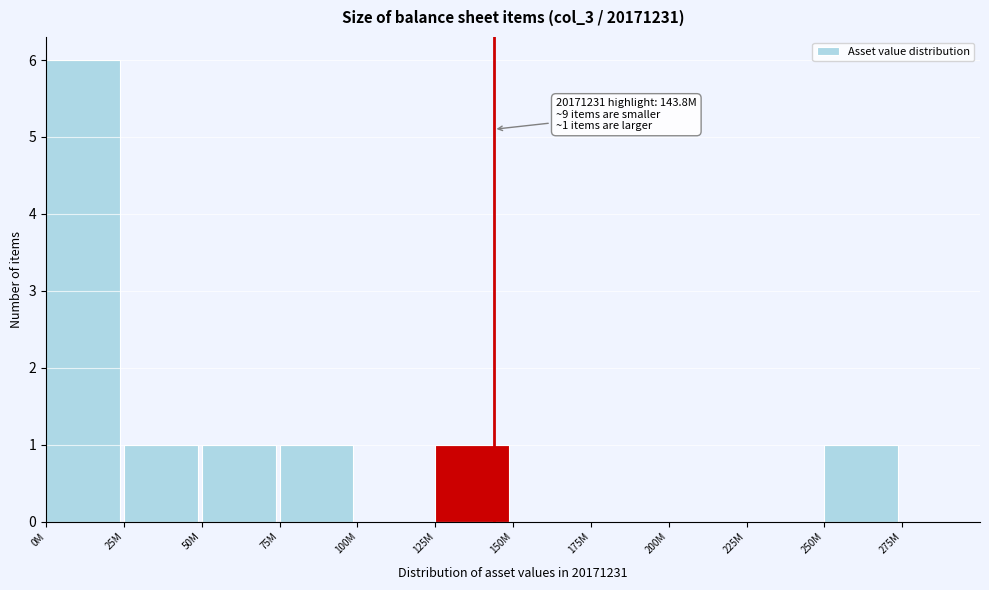

Reading left to right, extract all data points from this chart.

0M=6	25M=1	50M=1	75M=1	100M=0	125M=1	150M=0	175M=0	200M=0	225M=0	250M=1	275M=0